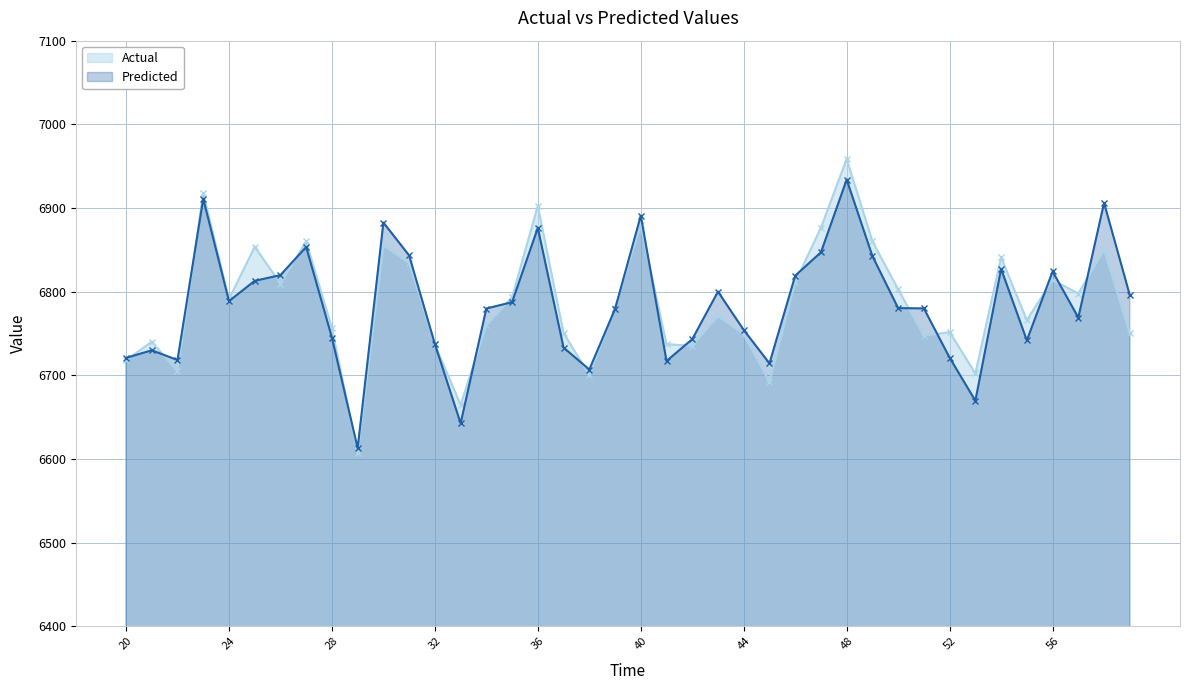

True or false: Predicted has more than 0 interior local peaks.

True